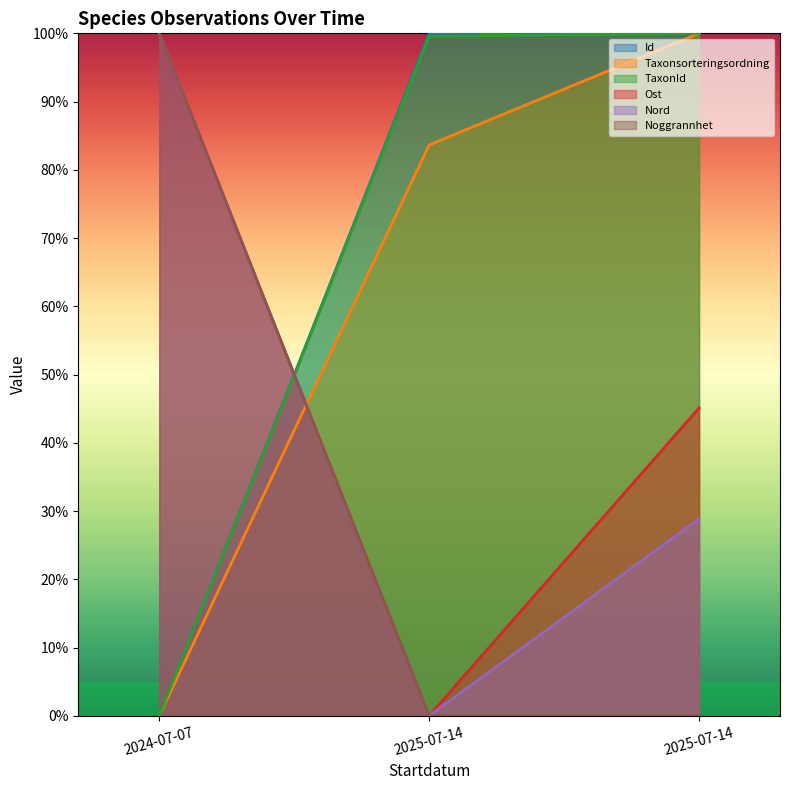

Rank the categories by Noggrannhet value from lowest to highest.

2025-07-14, 2025-07-14, 2024-07-07